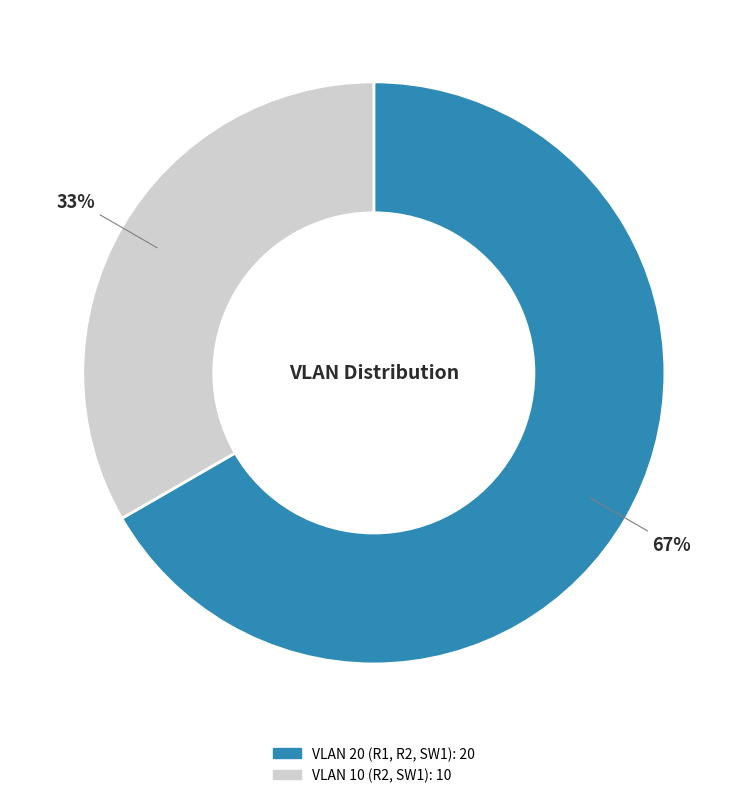

Which has a higher value, VLAN 10 (R2, SW1) or VLAN 20 (R1, R2, SW1)?

VLAN 20 (R1, R2, SW1)